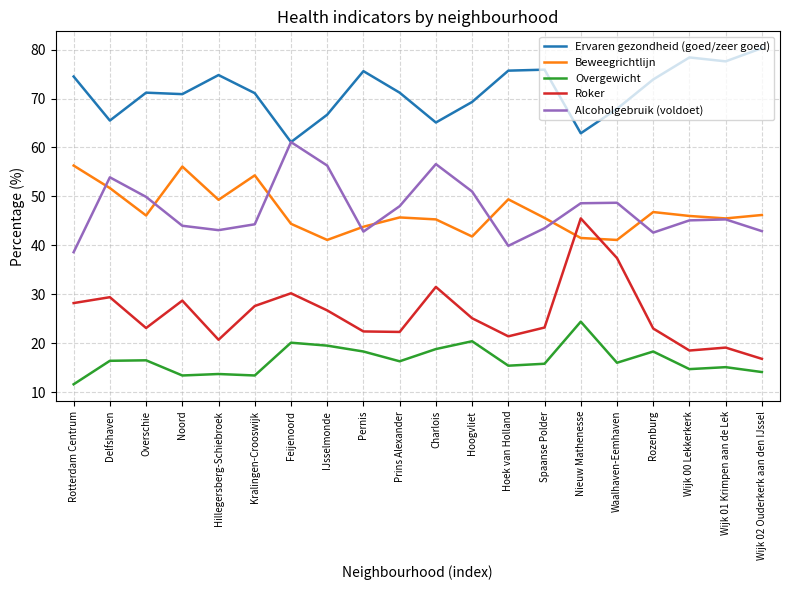

What is the spread (max minus min) of values at Overschie?

54.7